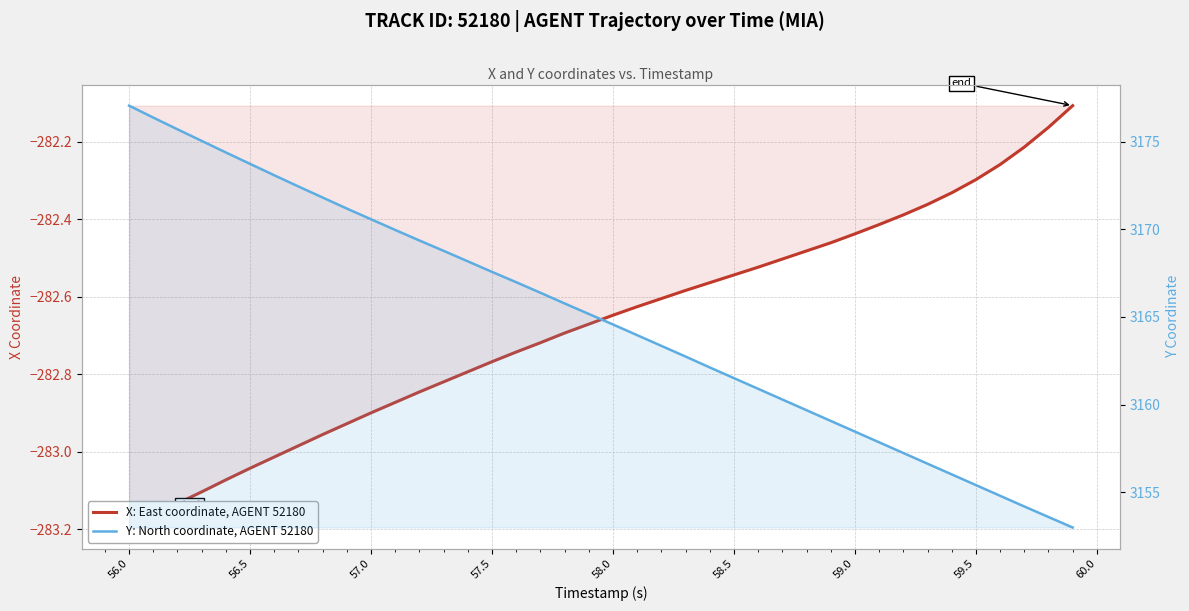

True or false: Y: North coordinate, AGENT 52180 and X: East coordinate, AGENT 52180 intersect in this chart.

False